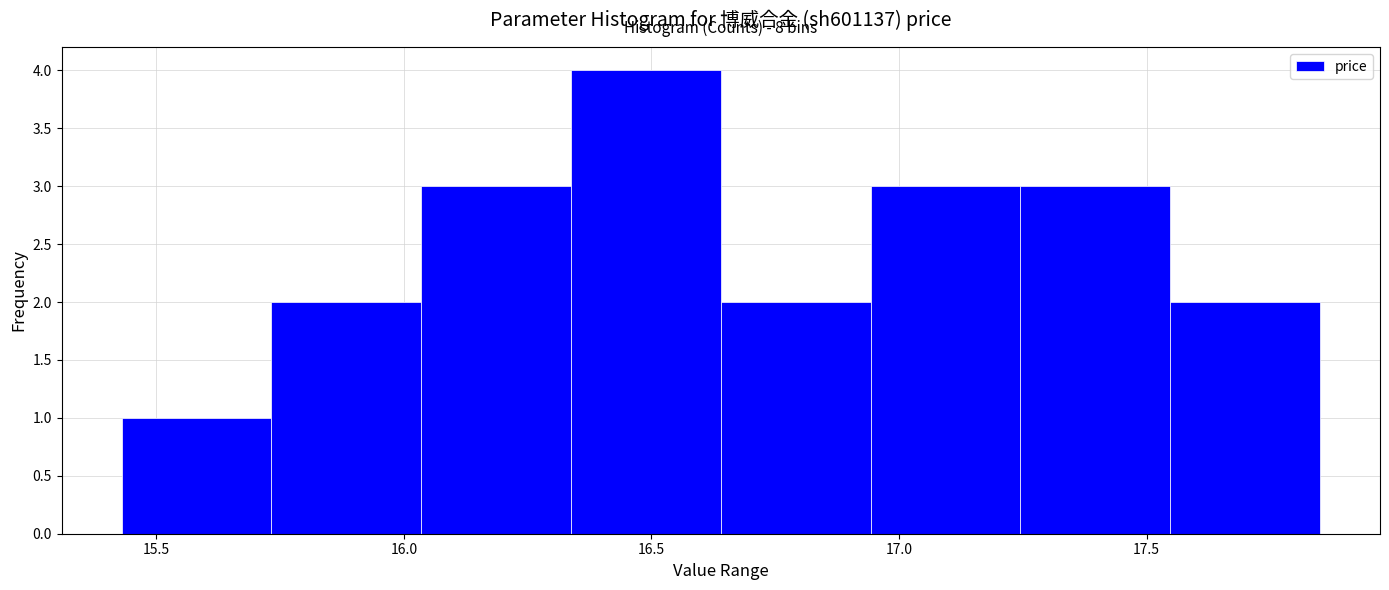

Which range on the x-axis has the tallest bar?

16.35 to 16.65